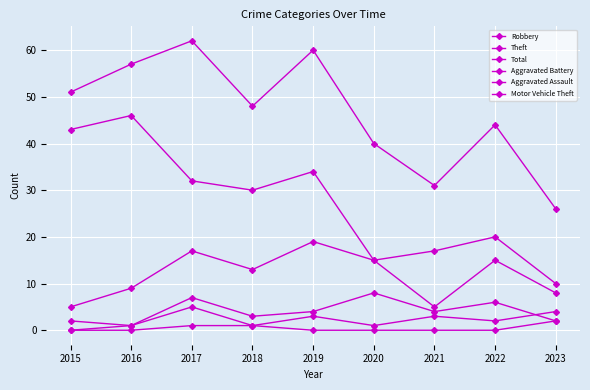

At how many categories does at least one series exceed 14?

9